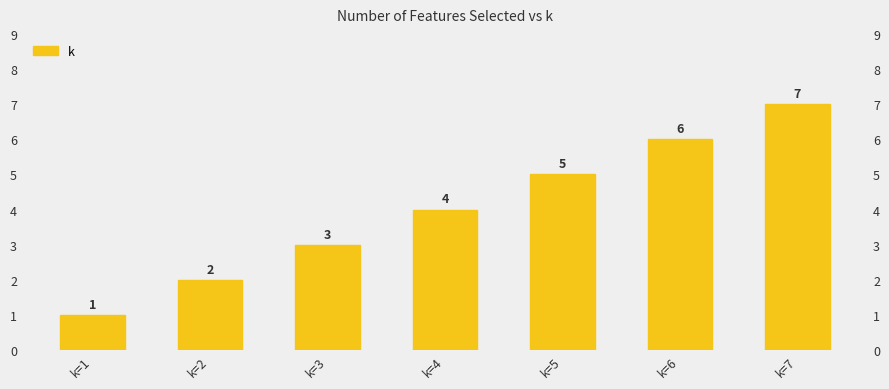

What is the minimum value shown in the chart?

1